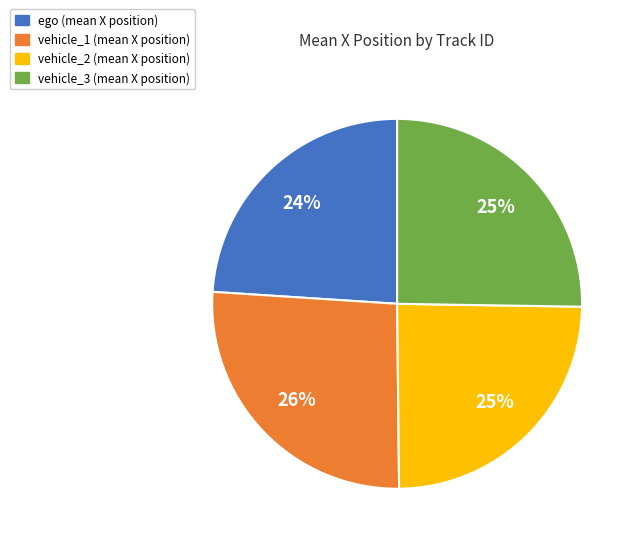

The vehicle_3 slice represents 25% of the pie. True or false?

True